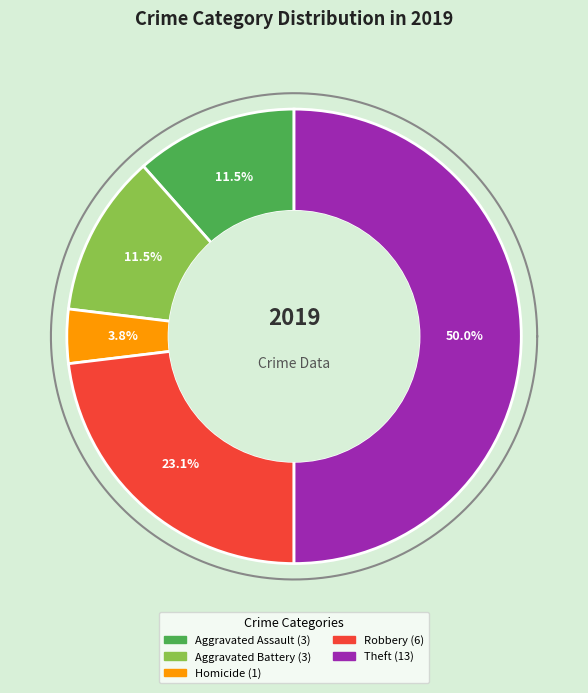

Is Arson the majority of the pie?

No